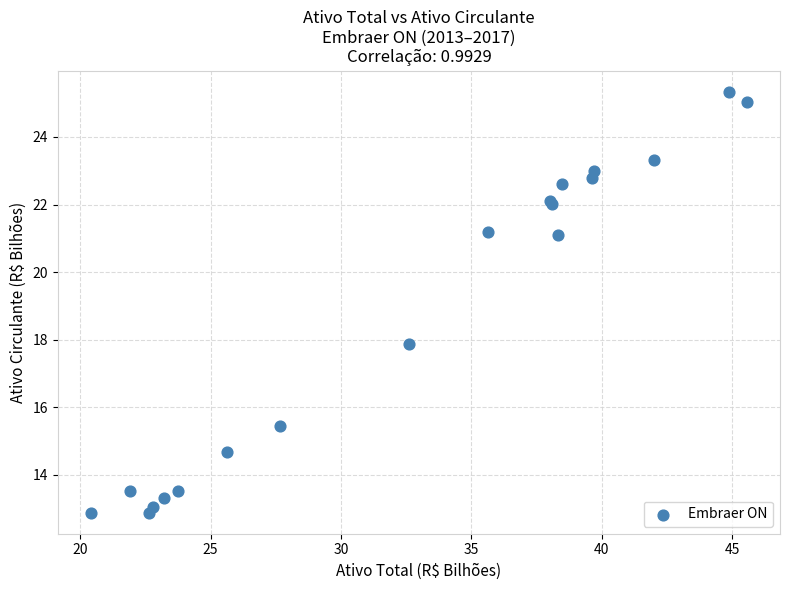

What Y value in the scatter plot is closest to 19?

17.9